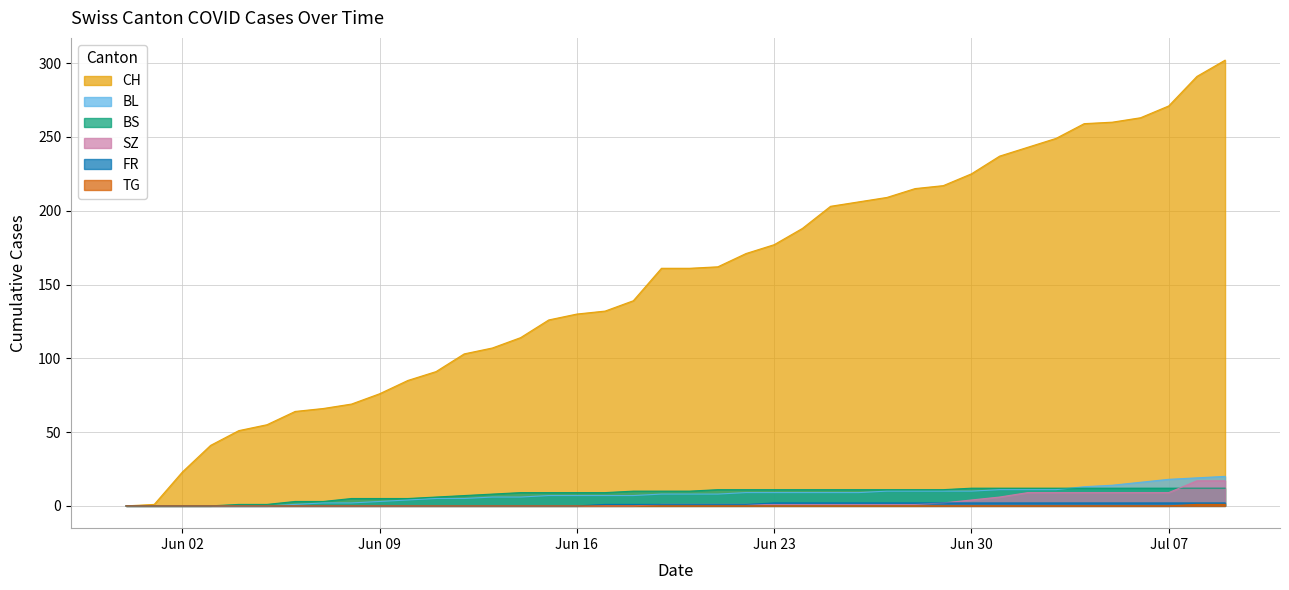

What is the sum of all FR values?

40